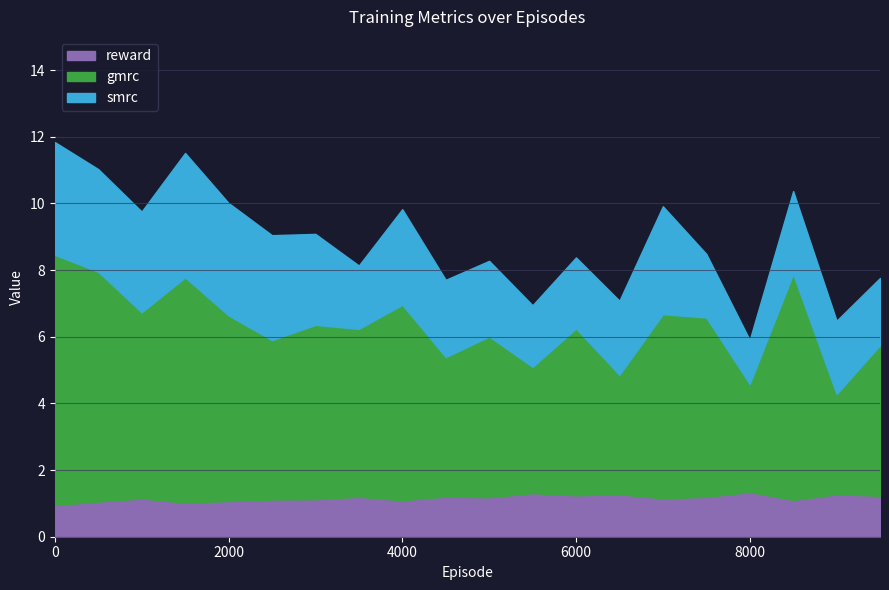

True or false: gmrc and reward intersect in this chart.

False